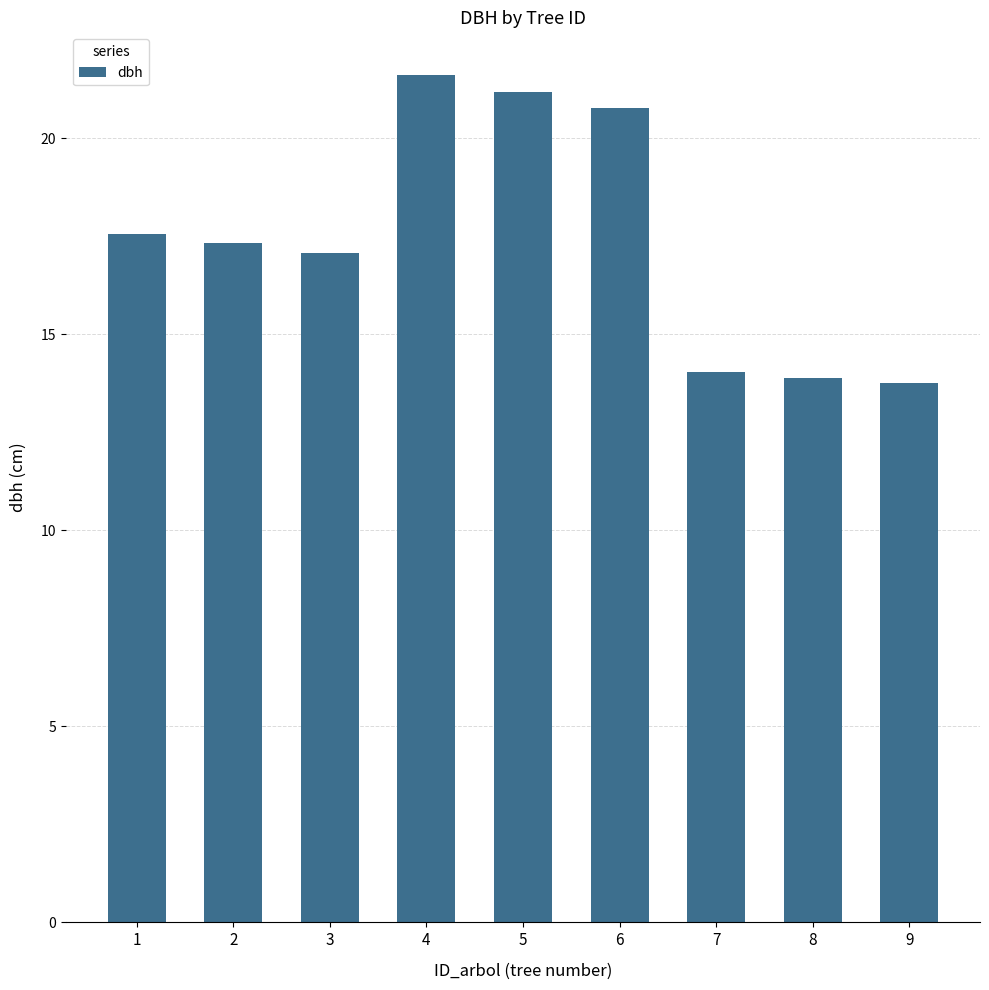

How many series are shown in this chart?

1